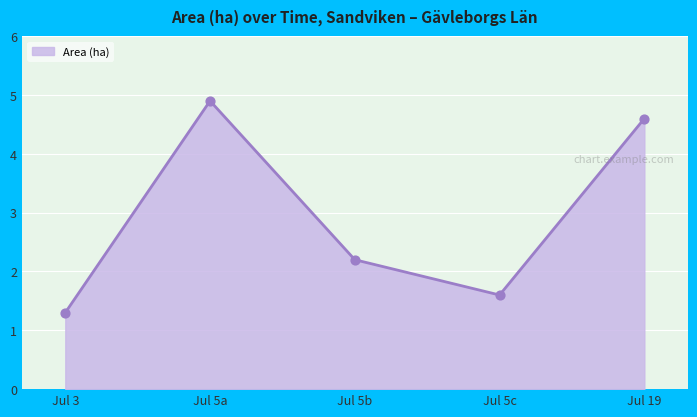

Between Jul 5b and Jul 3, which is larger?

Jul 5b